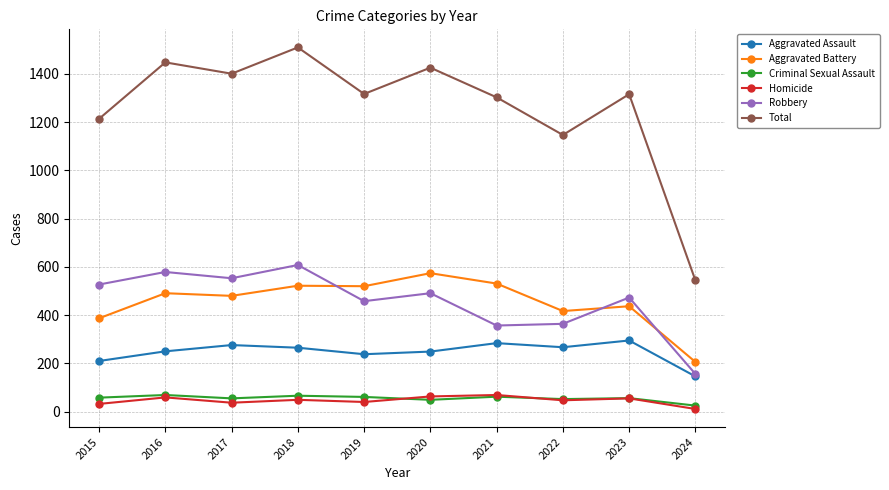

What is the difference between the Aggravated Battery values at 2018 and 2016?

31